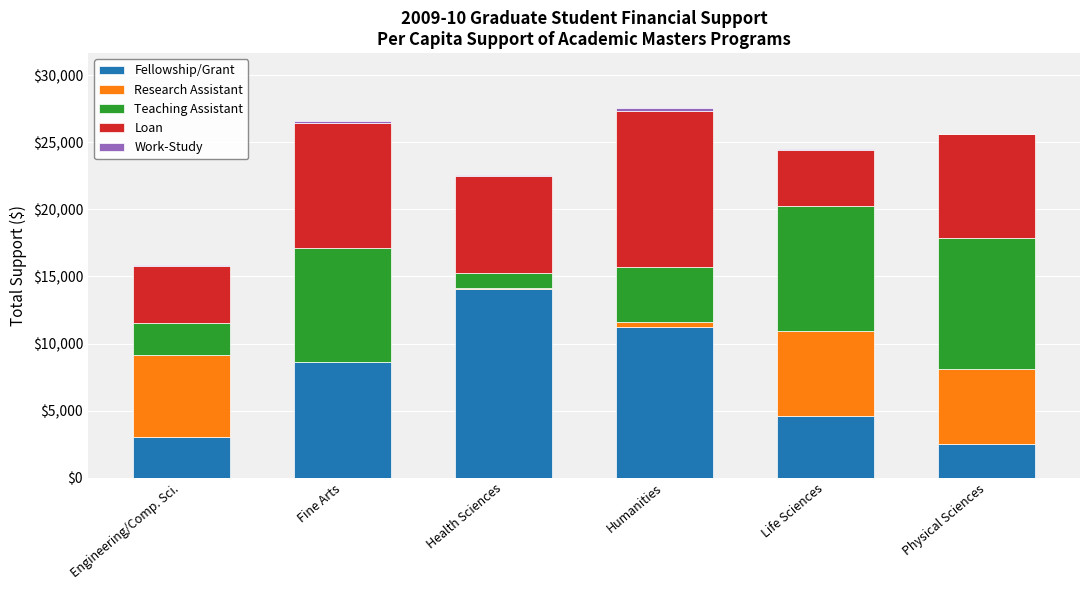

True or false: Fellowship/Grant has a value of 3024 at Engineering/Comp. Sci..

True